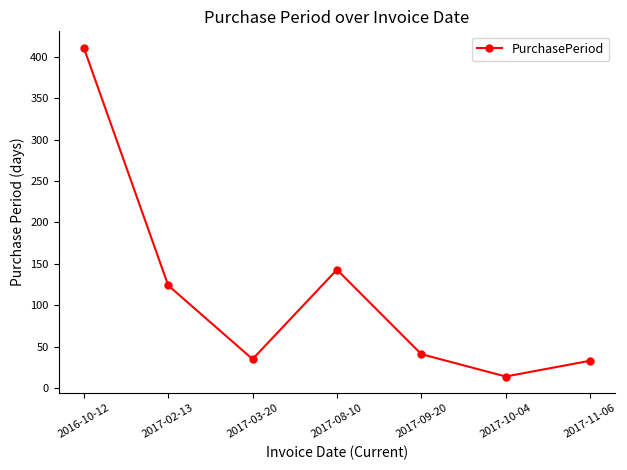

At which label is the value closest to 212?

2017-08-10